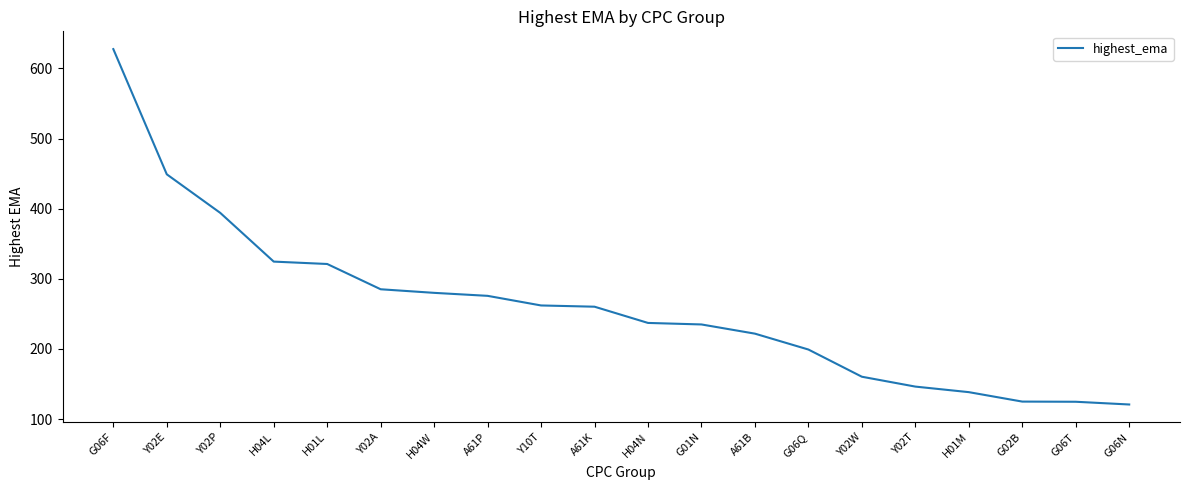

How many lines are shown in the chart?

1